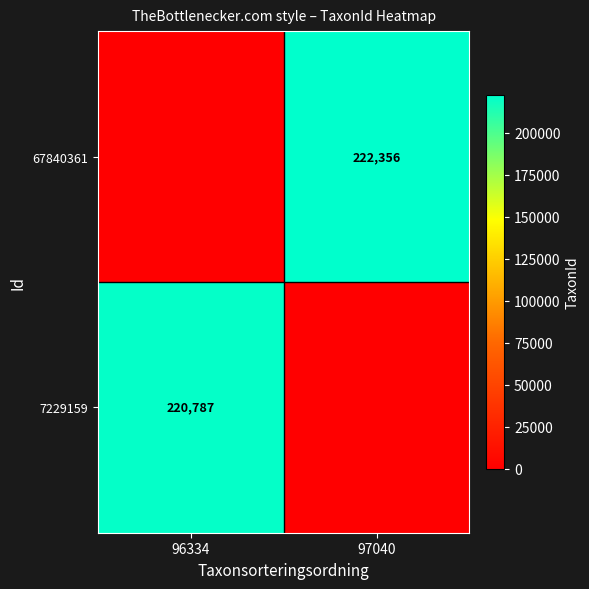

At how many categories does at least one series exceed 4789?

2